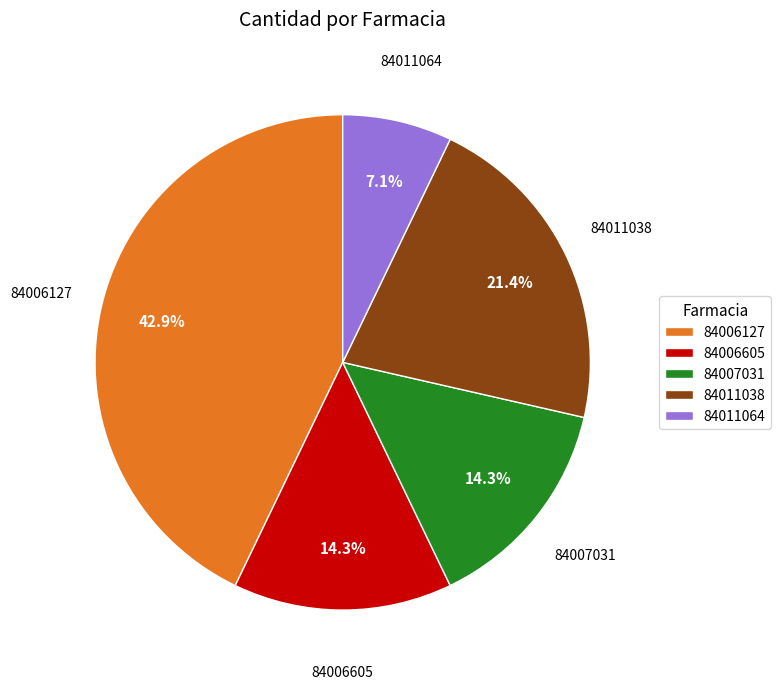

What percentage is the 84006605 slice, to the nearest percent?

14%